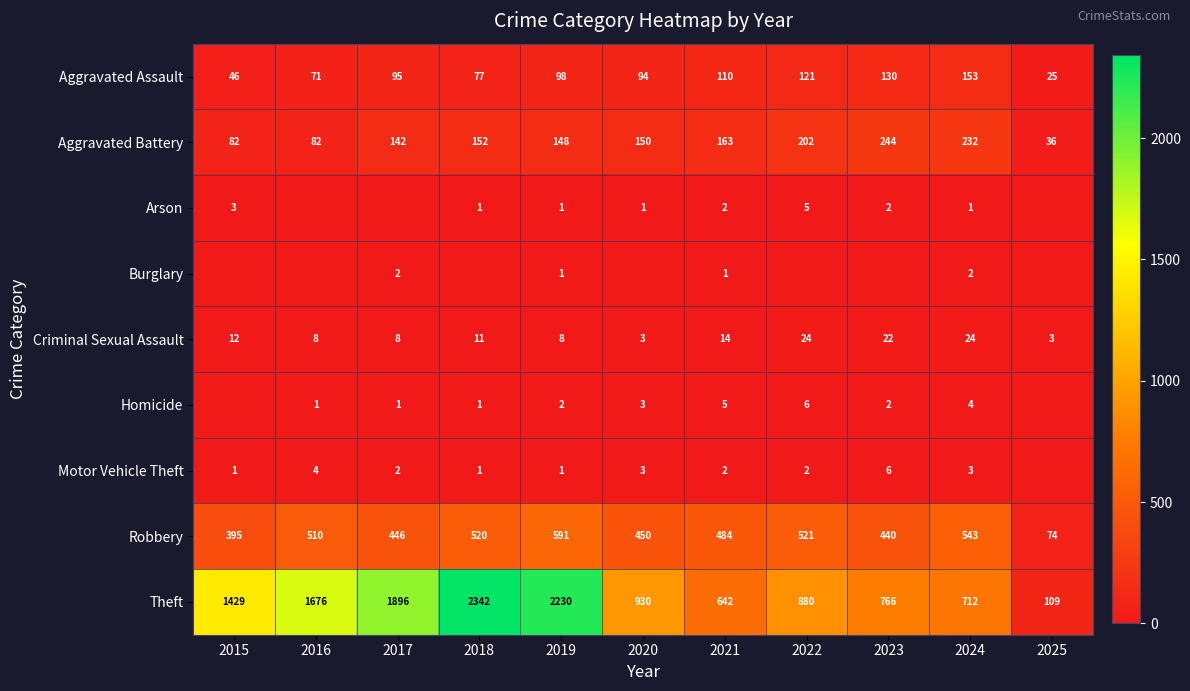

What is the greatest value displayed?

2342